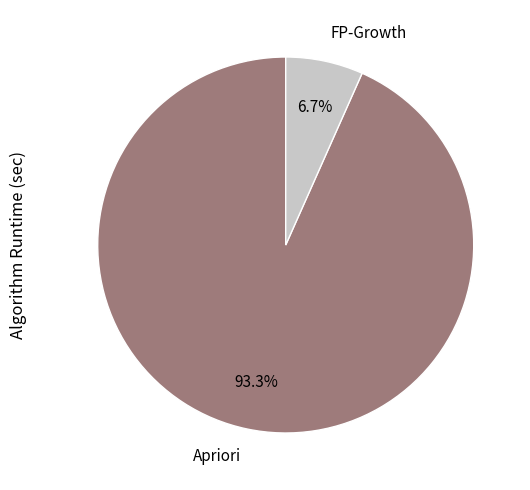

Count the number of slices in the pie.

2